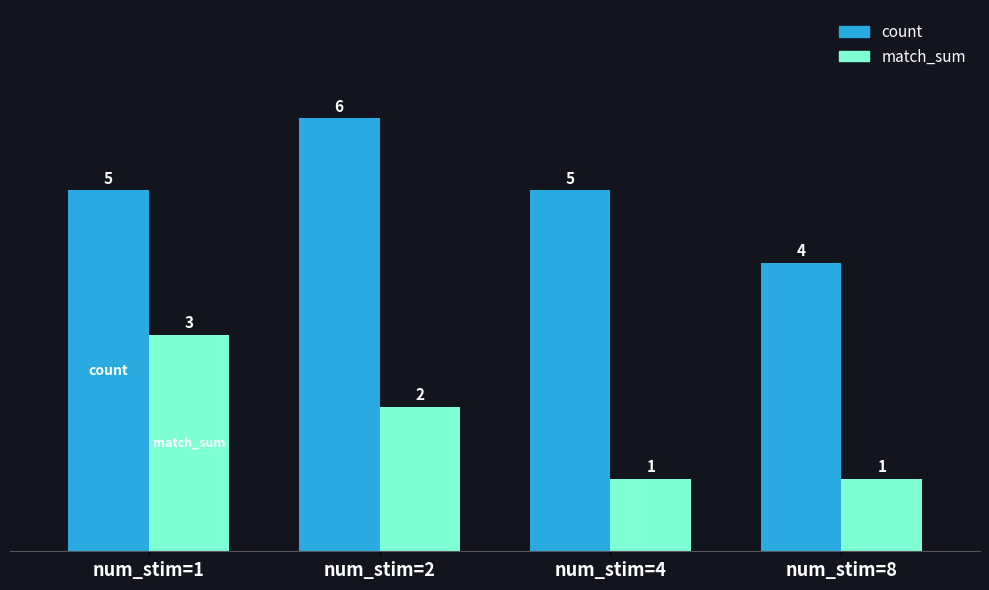

Which category has the highest value across all series?

num_stim=2